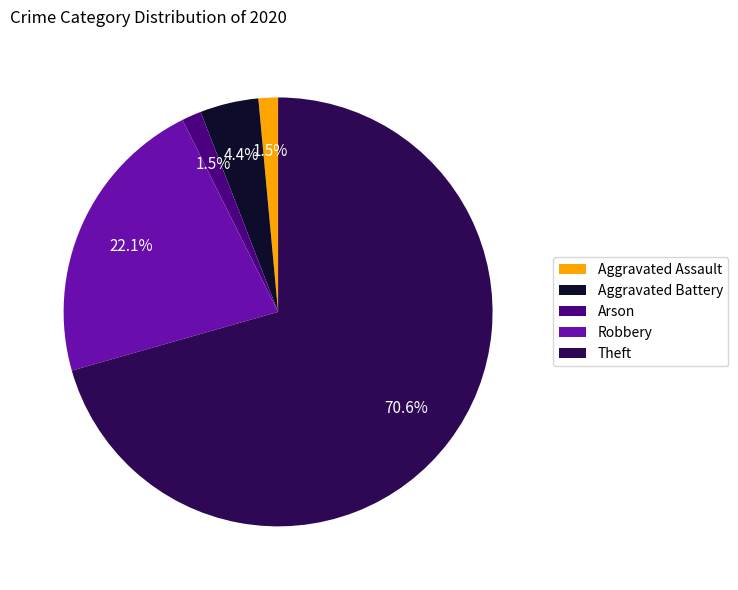

What is the ratio of the value at Robbery to the value at Theft?

0.3